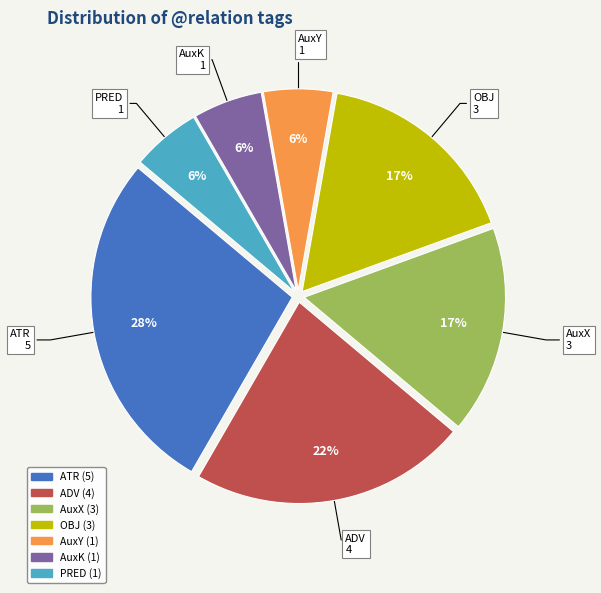

Is there a majority slice in this chart?

No